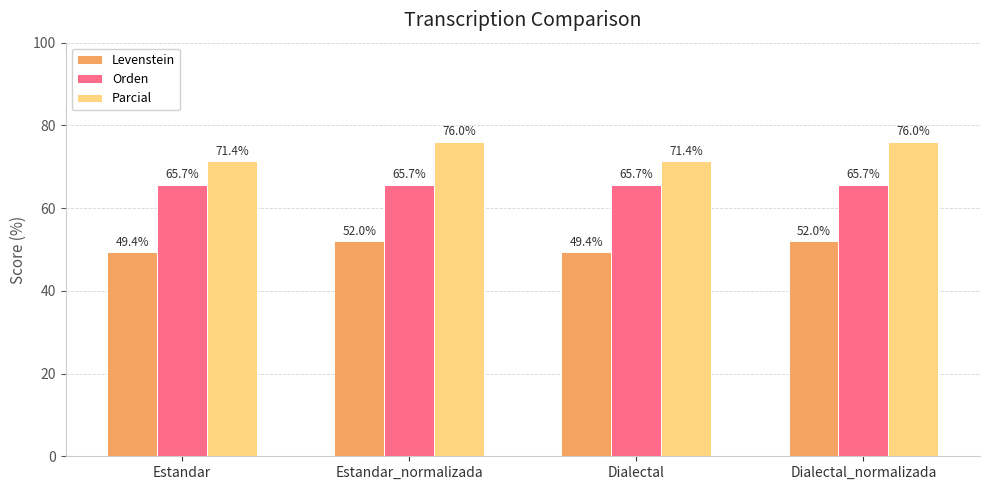

Which series has the largest range (max minus min)?

Parcial